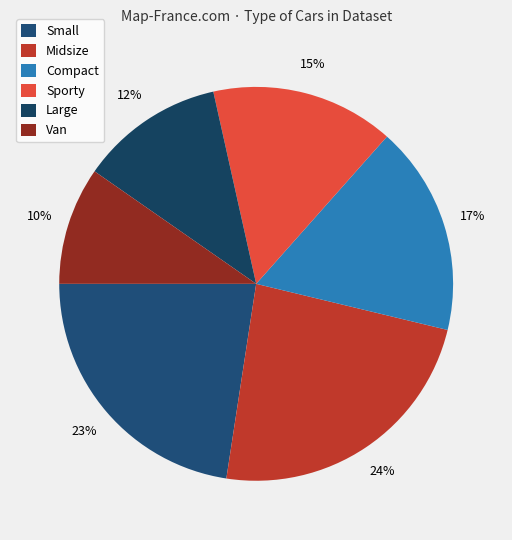

Does Sporty represent more than half of the total?

No